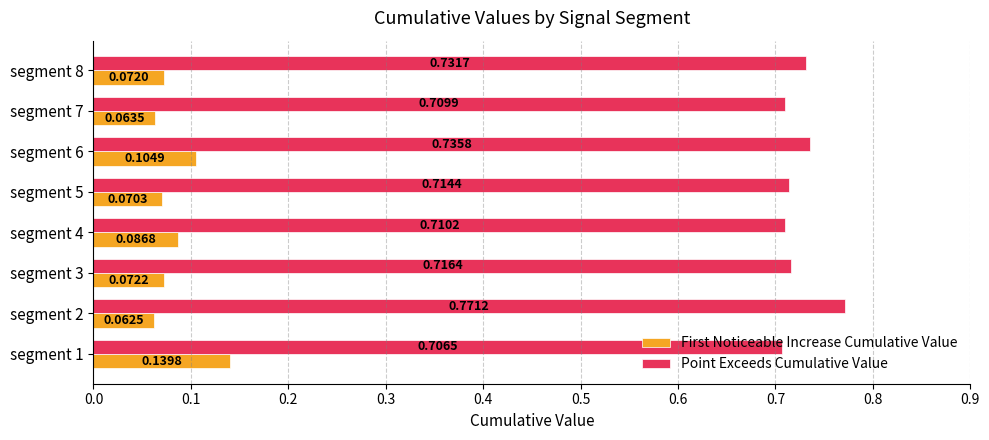

What is the spread (max minus min) of values at segment 1?

0.6